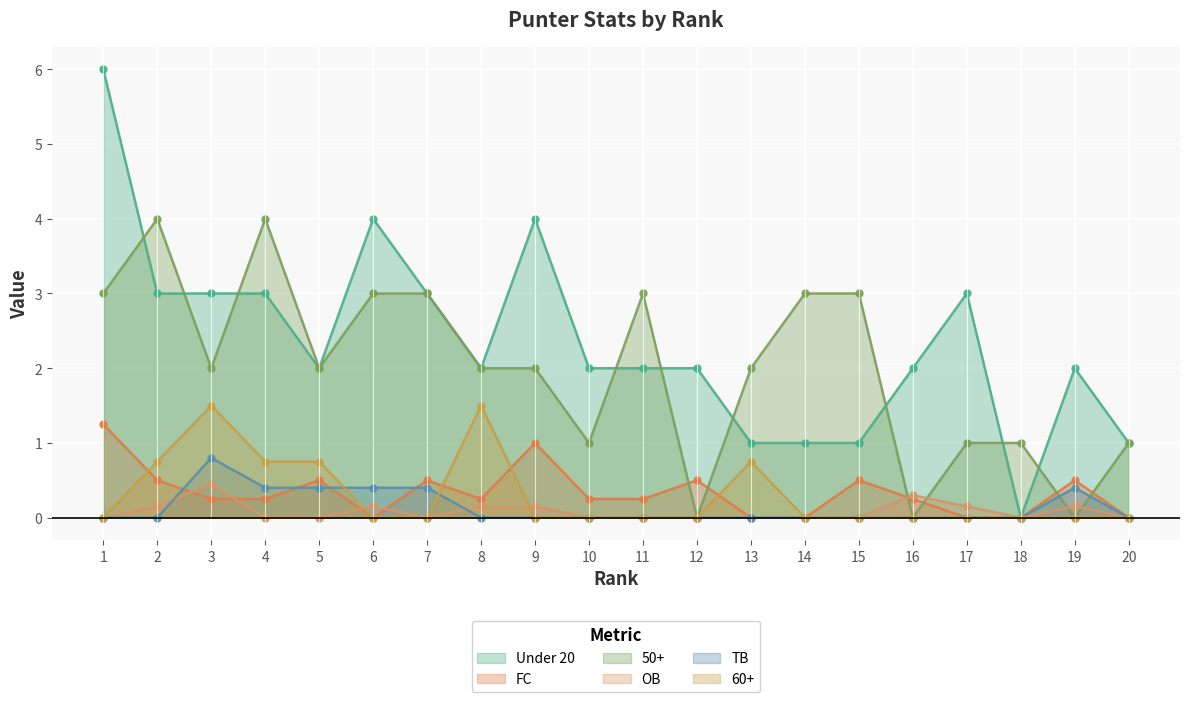

How many lines are shown in the chart?

6